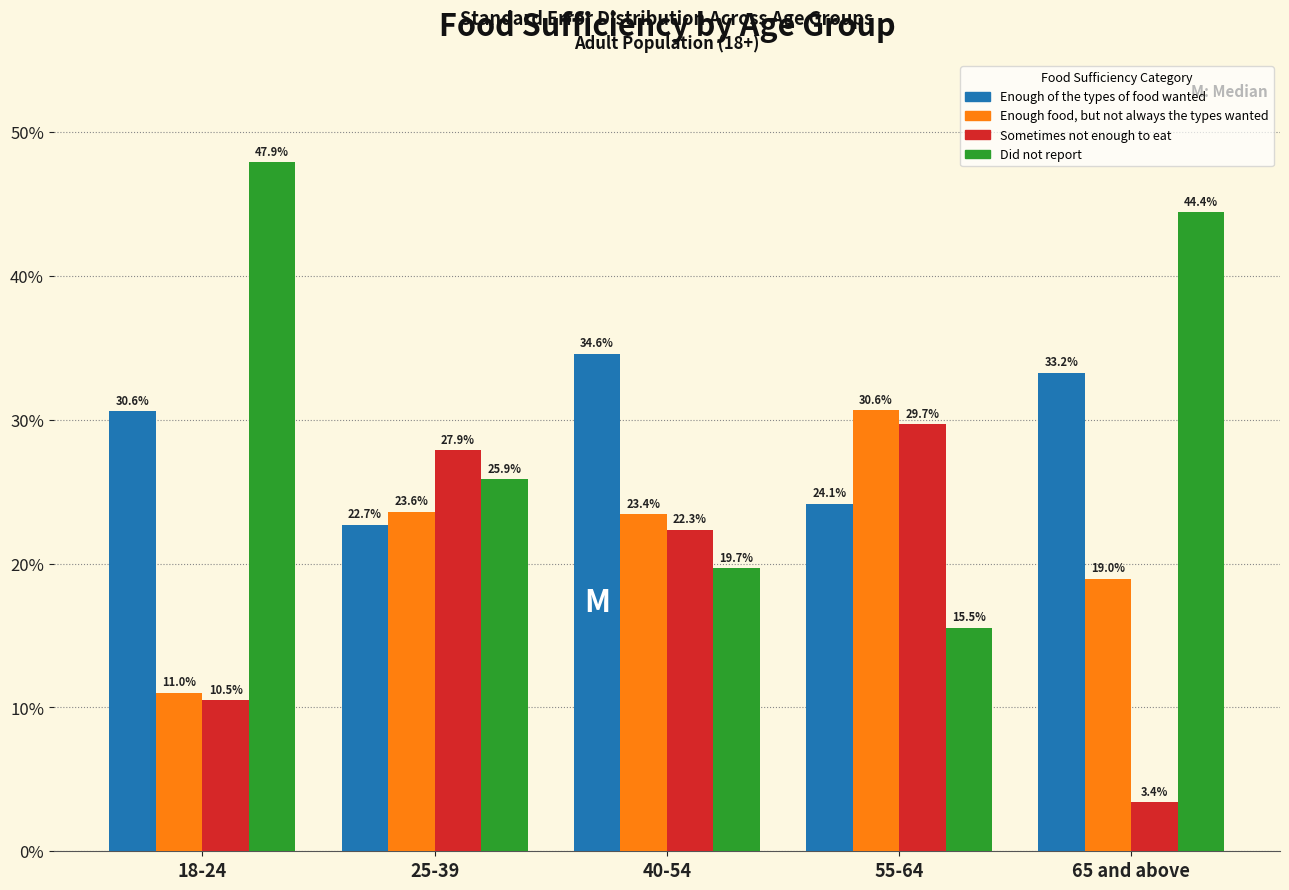

Reading right to left, what are all the values shown in this chart?

Enough of the types of food wanted: 33.2	24.1	34.6	22.7	30.6
Enough food, but not always the types wanted: 19.0	30.6	23.4	23.6	11.0
Sometimes not enough to eat: 3.4	29.7	22.3	27.9	10.5
Did not report: 44.4	15.5	19.7	25.9	47.9